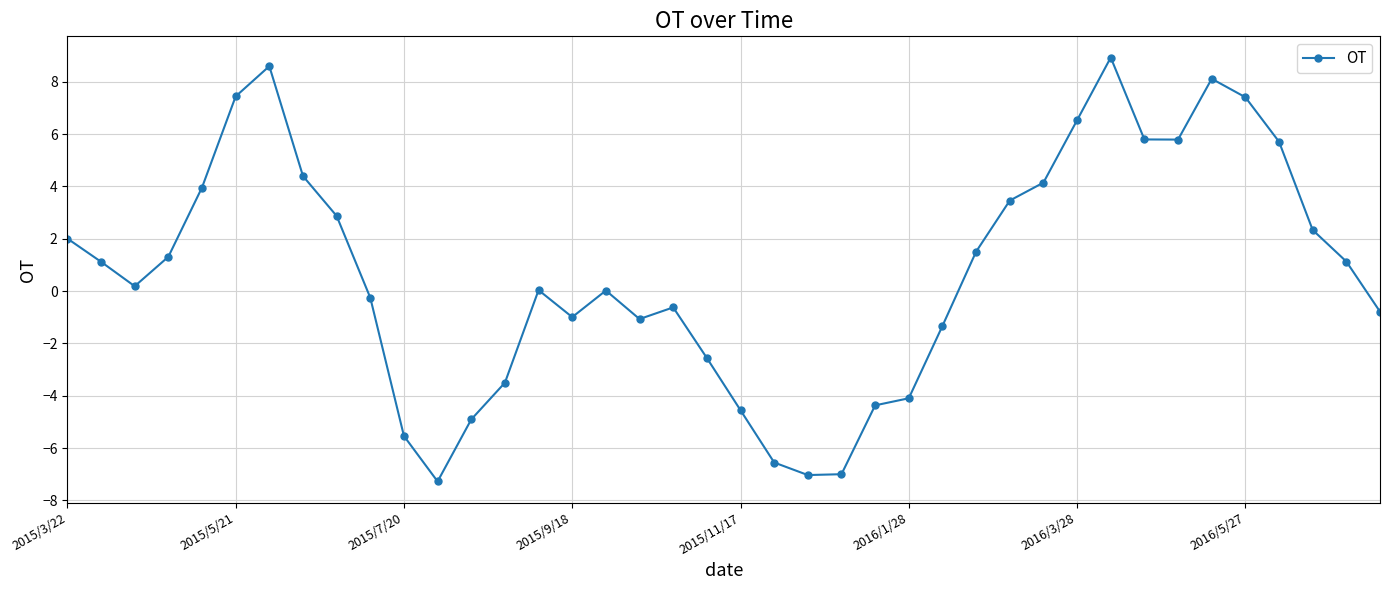

What is the maximum value shown in the chart?

8.9